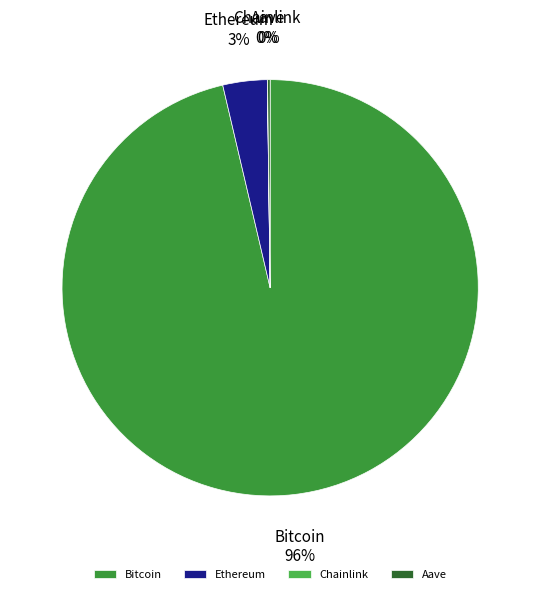

Does any single category account for the majority?

Yes